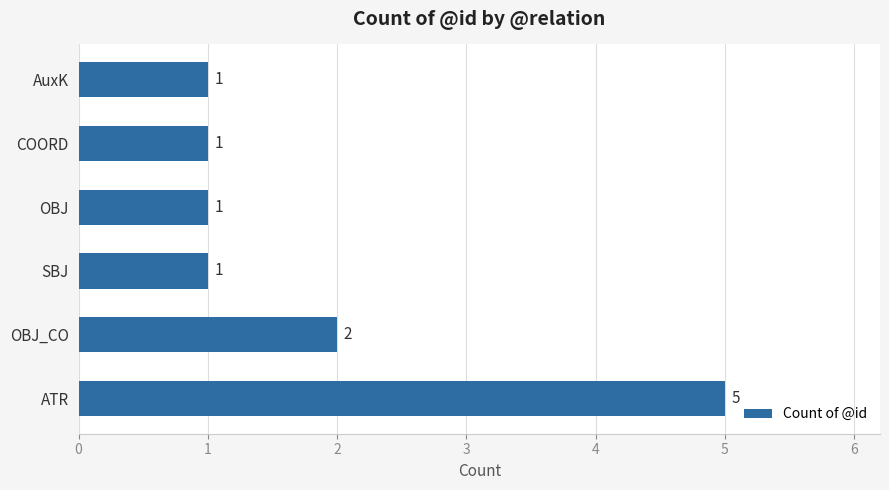

Between ATR and SBJ, which is larger?

ATR